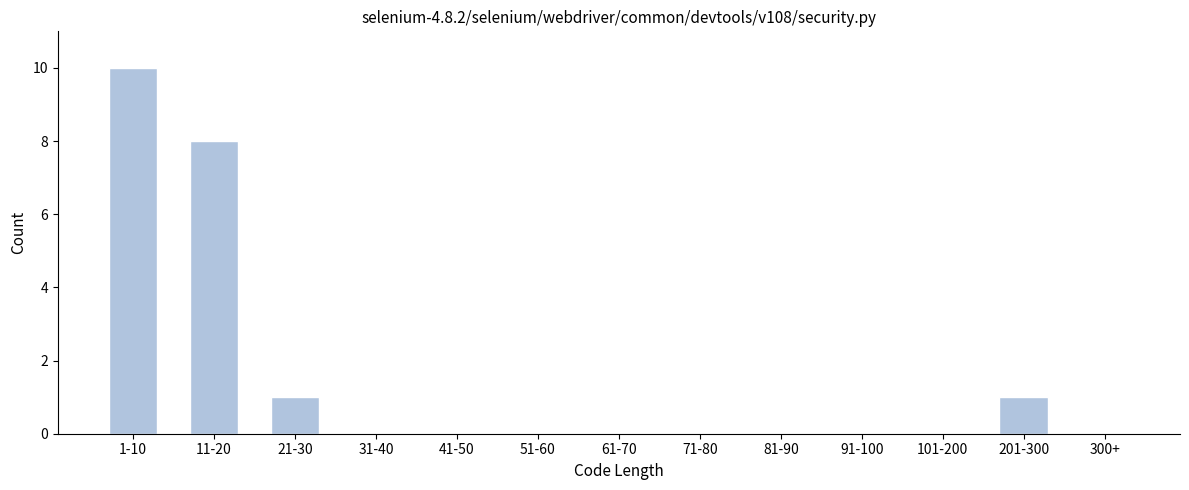

Reading left to right, list all the values displayed in this chart.

1-10=10	11-20=8	21-30=1	31-40=0	41-50=0	51-60=0	61-70=0	71-80=0	81-90=0	91-100=0	101-200=0	201-300=1	300+=0